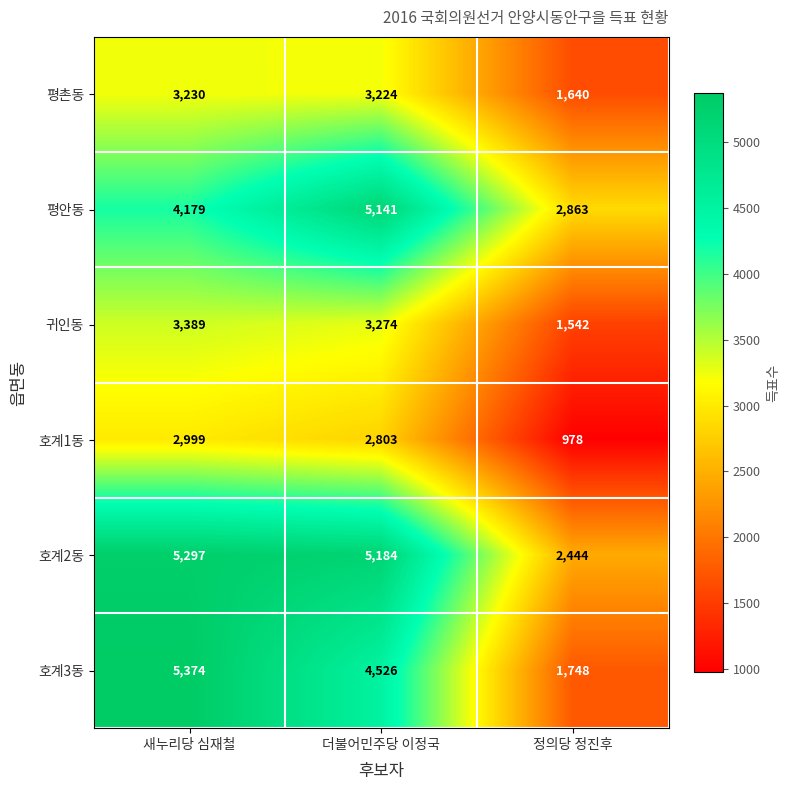

What is the sum of all 호계1동 values?

6780